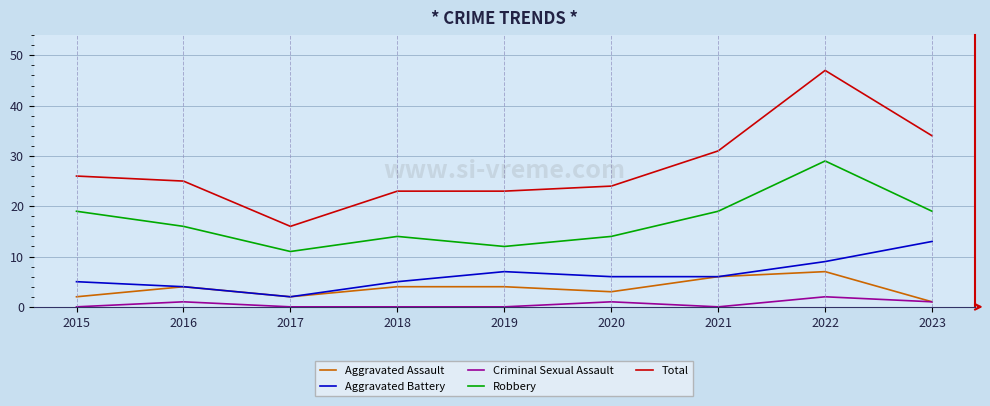

What is the sum of all Total values?

249